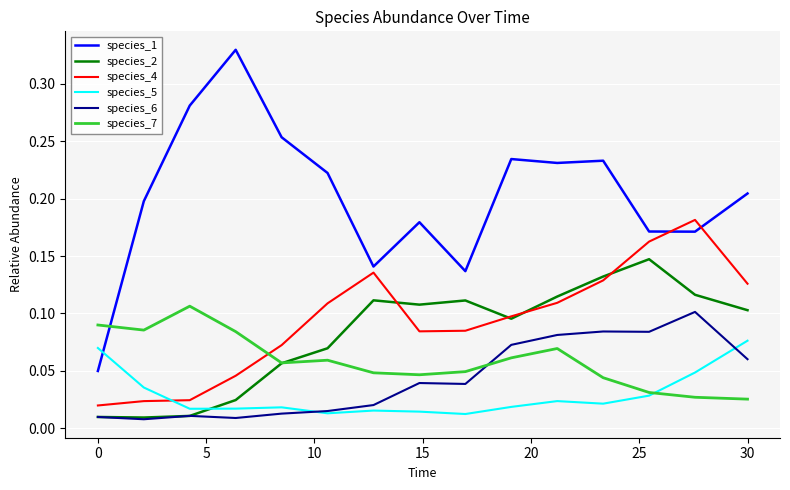

True or false: species_4 and species_6 cross at least once.

False